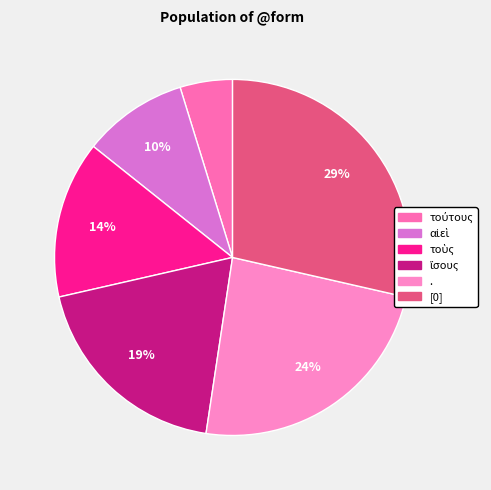

How many segments does this pie chart have?

6